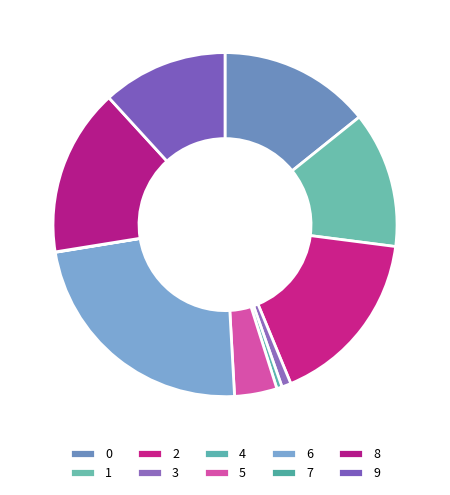

What is the total percentage of 7 and 1?

12.8%